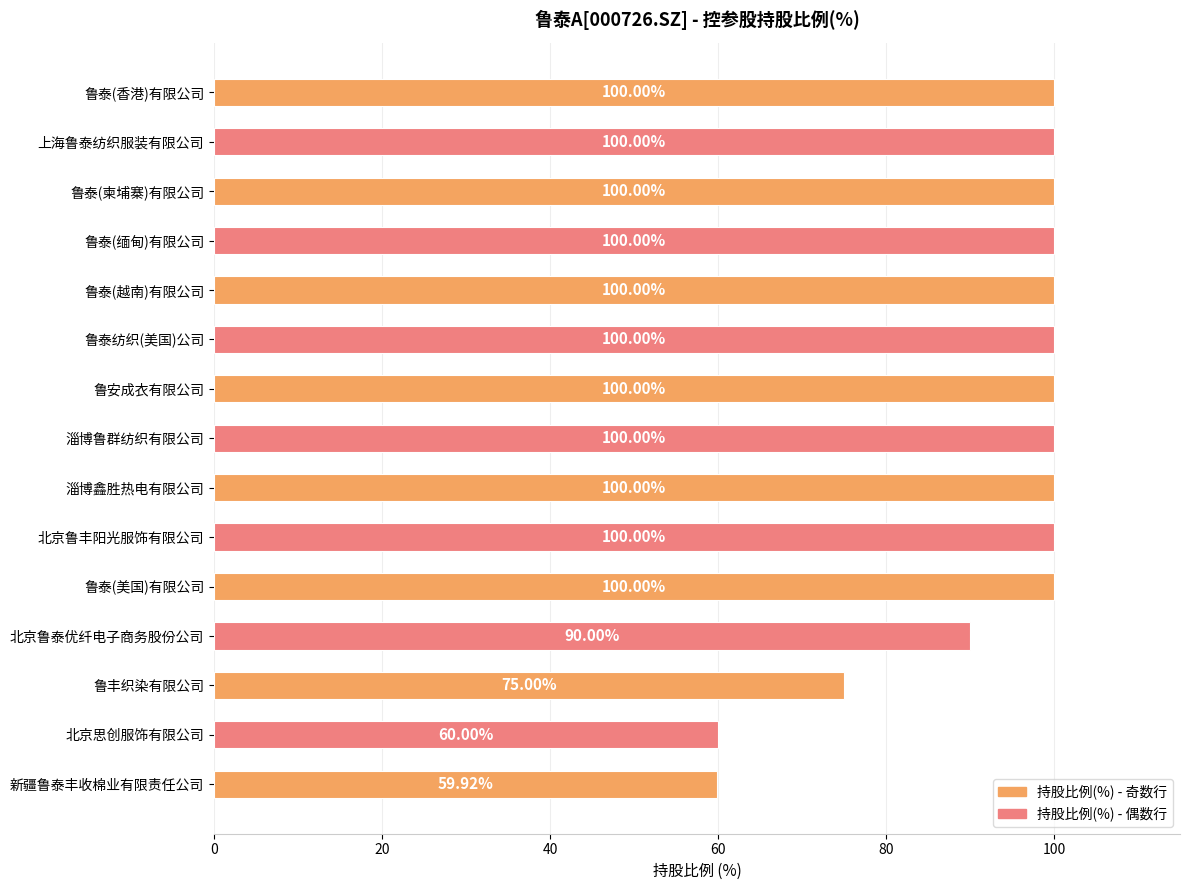

What is the ratio of the value at 新疆鲁泰丰收棉业有限责任公司 to the value at 鲁泰(美国)有限公司?

0.6